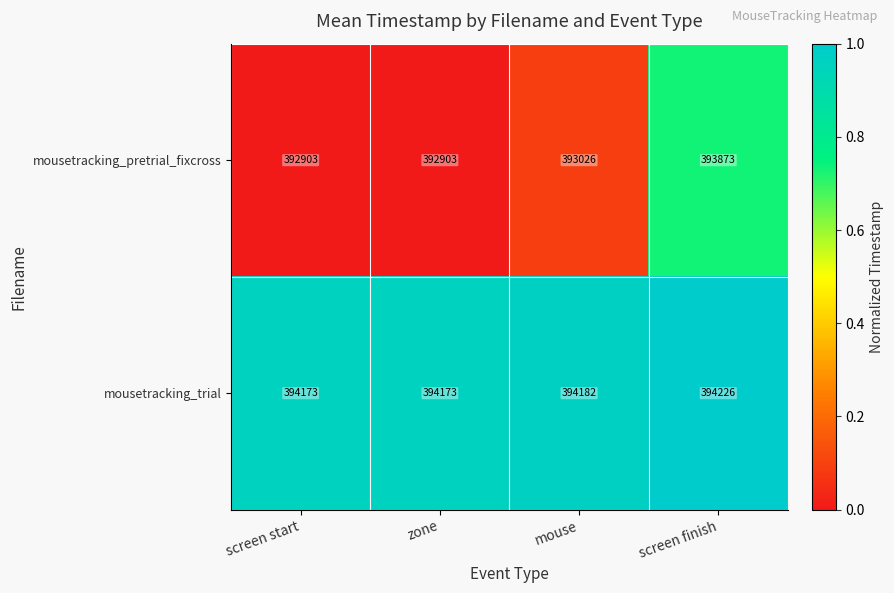

Which category has the highest value across all series?

screen finish